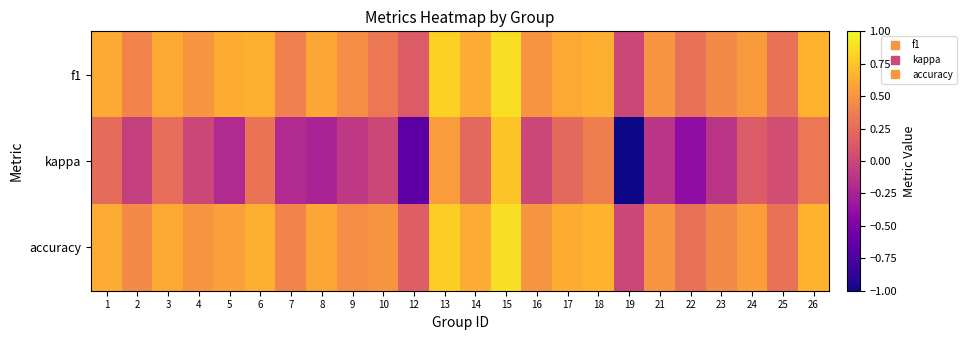

At 24, list the series in order from largest to smallest.

accuracy, f1, kappa